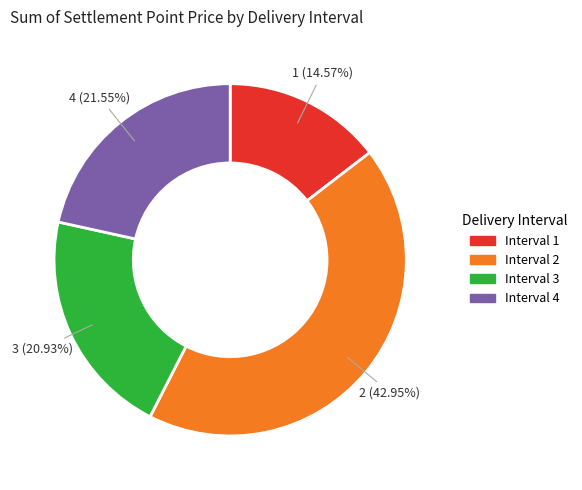

What is the ratio of the value at 2 to the value at 1?

2.9